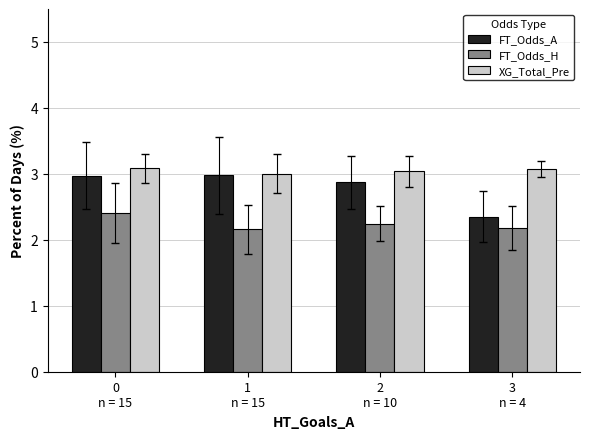

Count the FT_Odds_H values in the range 2 to 3.

4